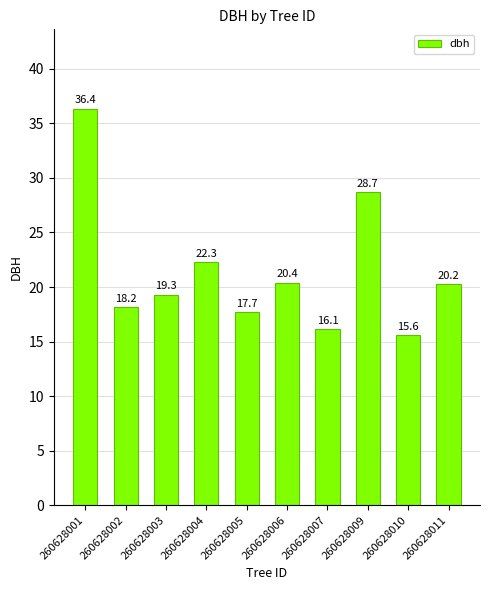

List the labels in order of value, largest first.

260628001, 260628009, 260628004, 260628006, 260628011, 260628003, 260628002, 260628005, 260628007, 260628010